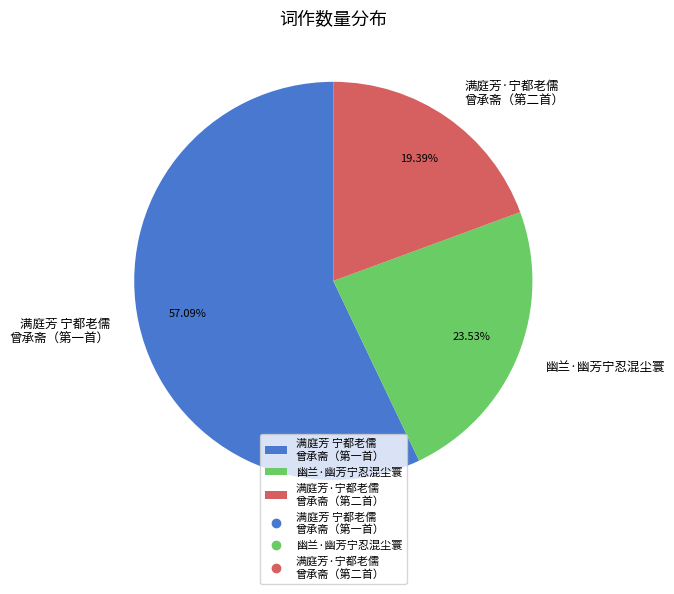

Rank the categories by value from lowest to highest.

满庭芳·宁都老儒 曾承斋（第二首）, 幽兰·幽芳宁忍混尘寰, 满庭芳 宁都老儒 曾承斋（第一首）